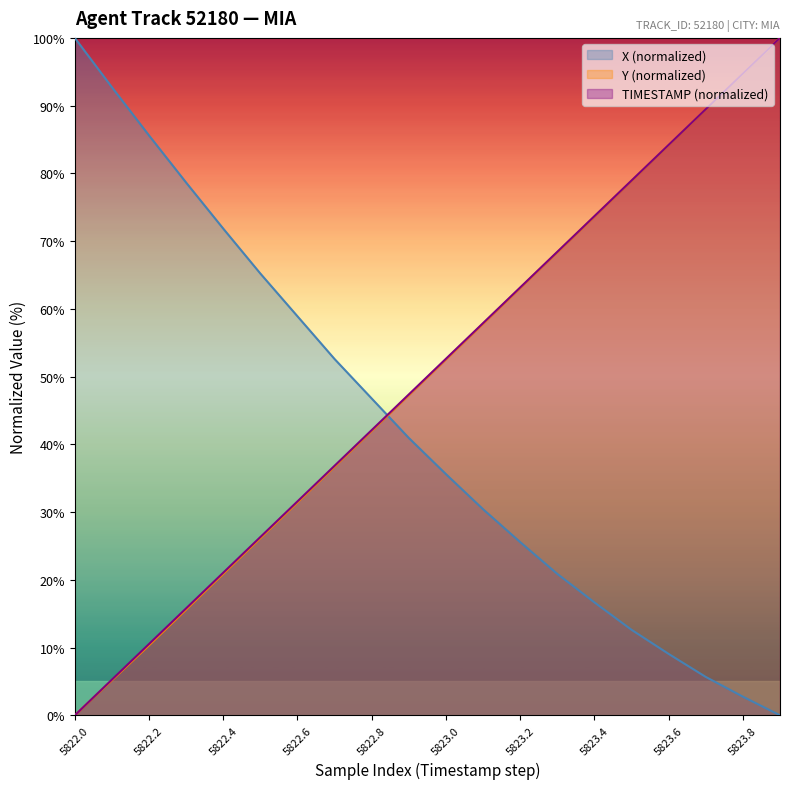

Reading left to right, extract all data points from this chart.

X: 100.0	92.7	85.6	78.6	71.8	65.2	58.9	52.6	46.8	40.9	35.6	30.4	25.6	20.9	16.7	12.6	9.1	5.7	2.8	0.0
Y: 0.0	5.2	10.3	15.6	20.9	26.2	31.4	36.7	42.0	47.3	52.5	57.8	63.1	68.4	73.6	78.9	84.2	89.5	94.7	100.0
TIMESTAMP: 0.0	5.3	10.5	15.8	21.1	26.3	31.6	36.8	42.1	47.4	52.6	57.9	63.2	68.4	73.7	78.9	84.2	89.5	94.7	100.0